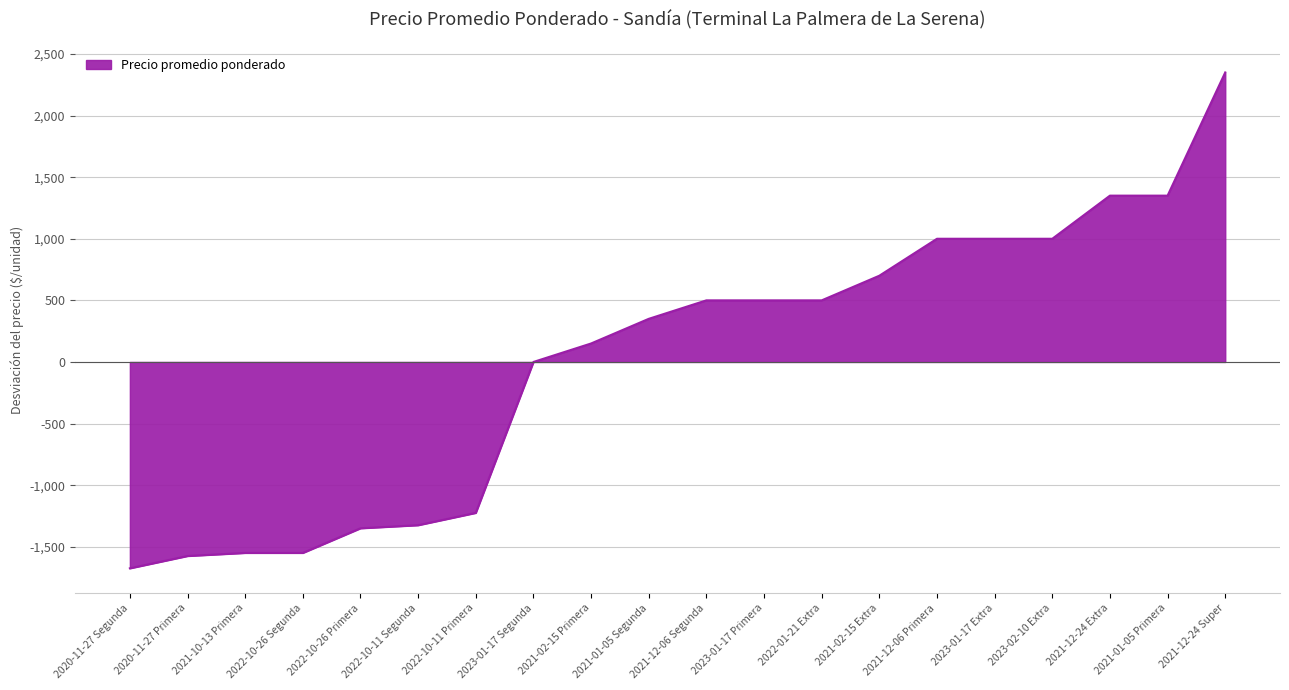

Which category has the highest value across all series?

2021-12-24 Super